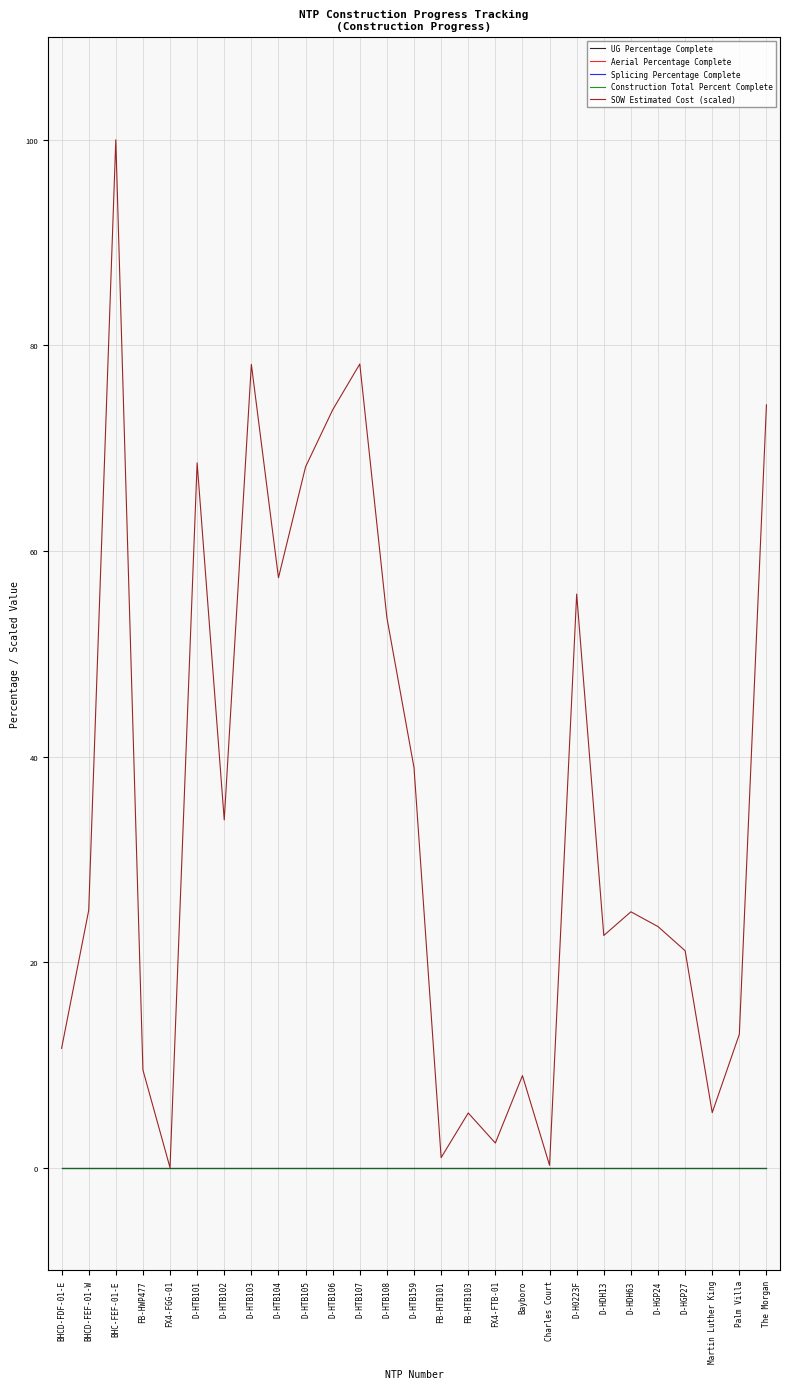

How many lines are shown in the chart?

5